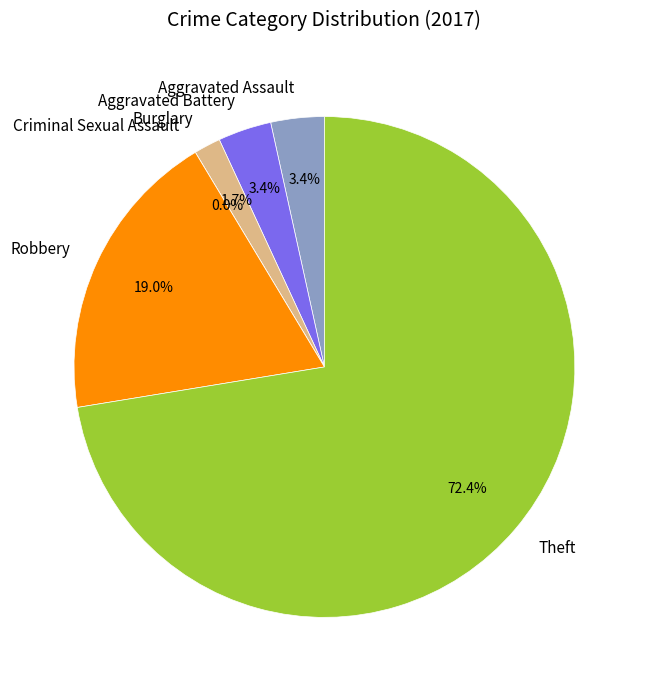

What is the change in value from Criminal Sexual Assault to Theft?

+42